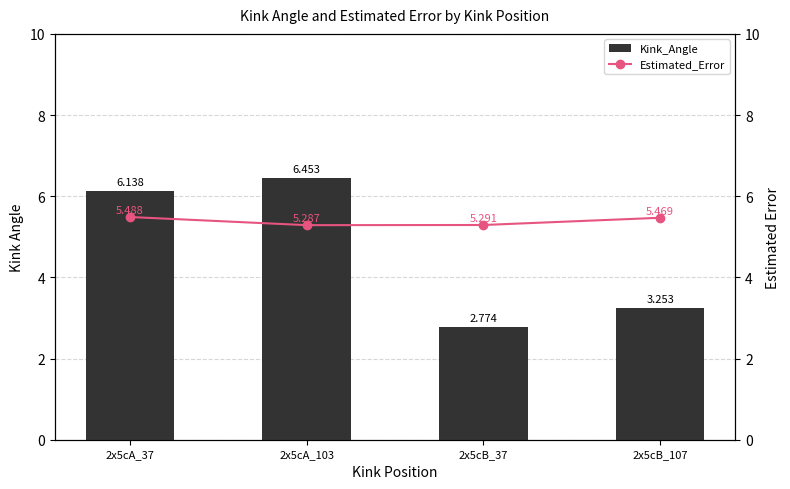

Which series has the largest range (max minus min)?

Kink_Angle